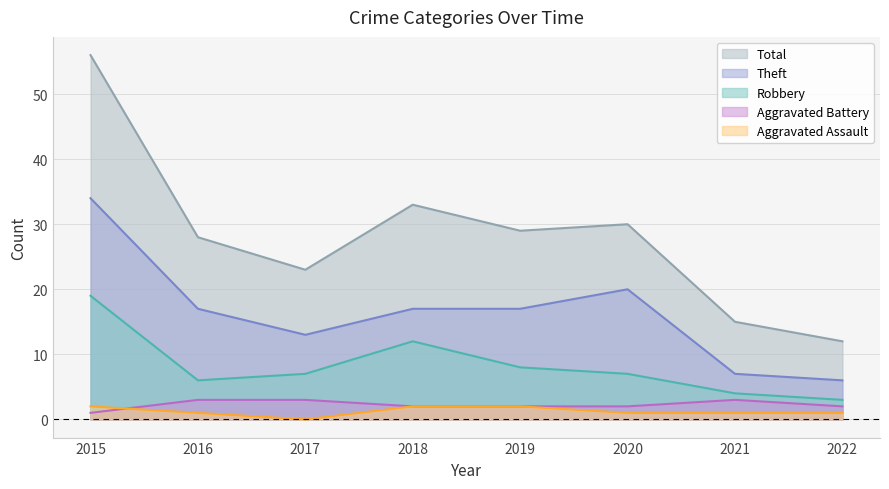

Is it true that Robbery equals 3 at 2022?

True